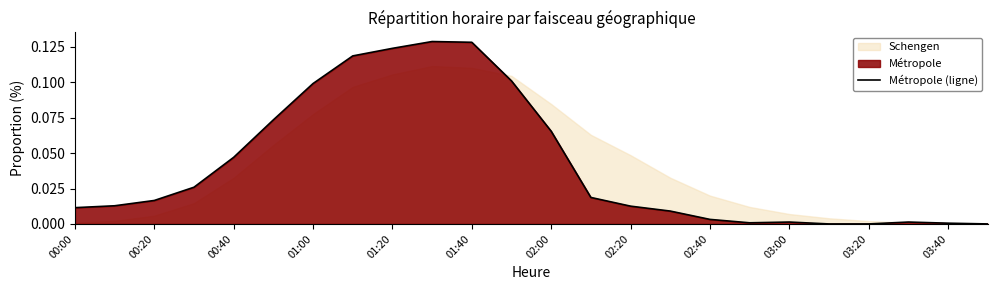

True or false: the data shows 0.1 at 02:00.

False